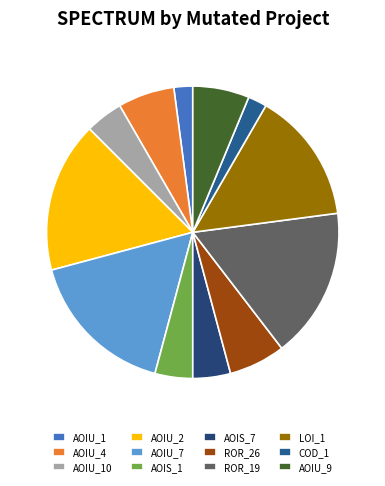

Is there a majority slice in this chart?

No